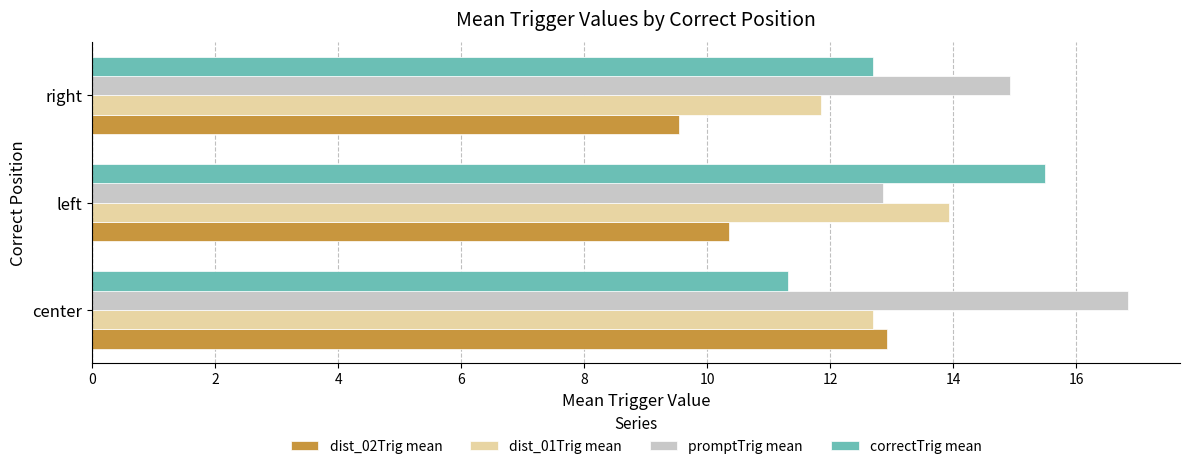

What is the difference between the highest and lowest values at left?

5.1